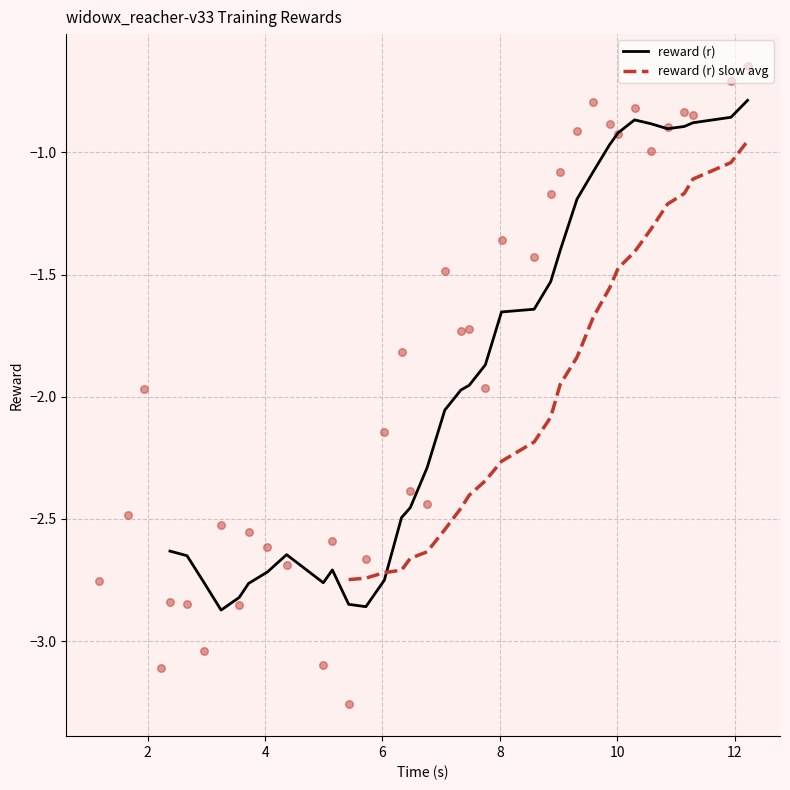

Between 7.478596 and 11.143188, which is larger?

11.143188